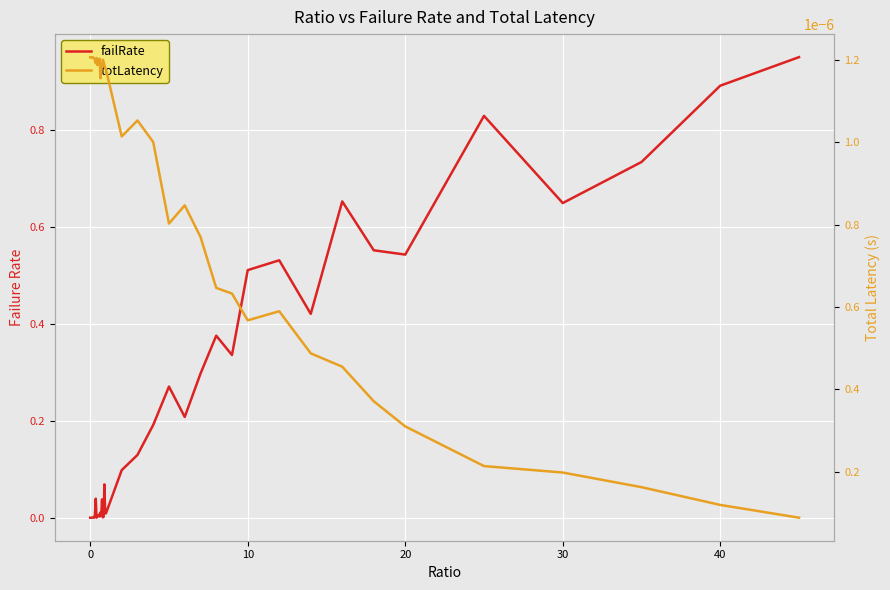

In totLatency, how many points are higher than both neighbors (excluding endpoints)?

8